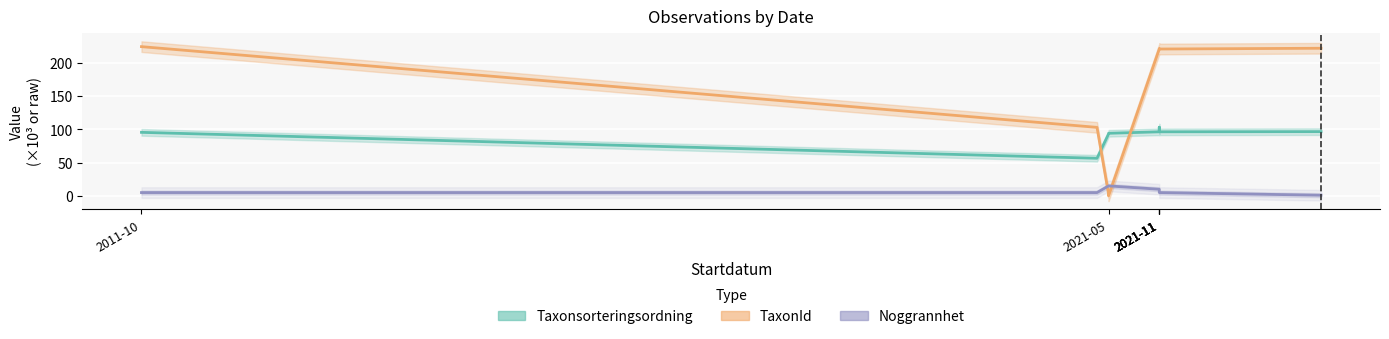

What are all the series names shown in the legend?

Taxonsorteringsordning, TaxonId, Noggrannhet